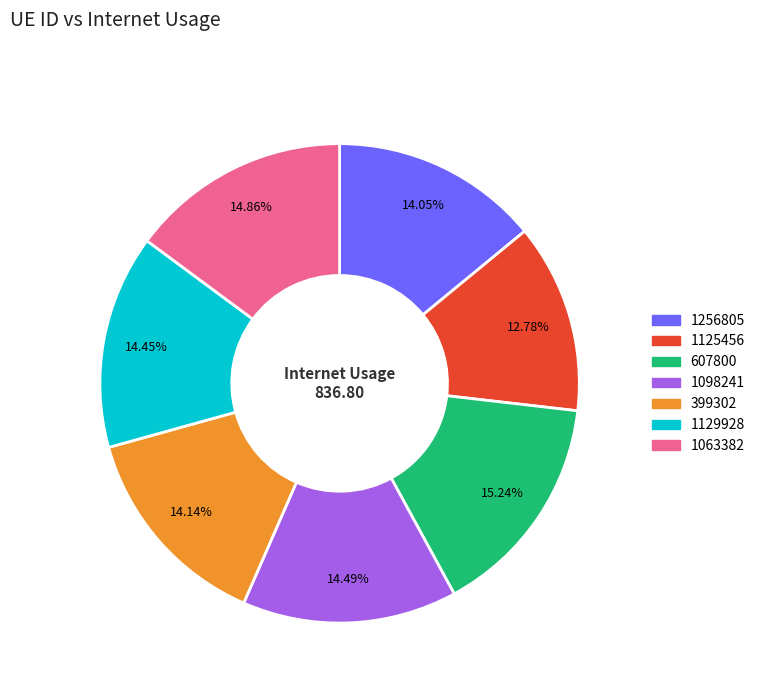

Is the sum of 399302 and 1129928 greater than half?

No